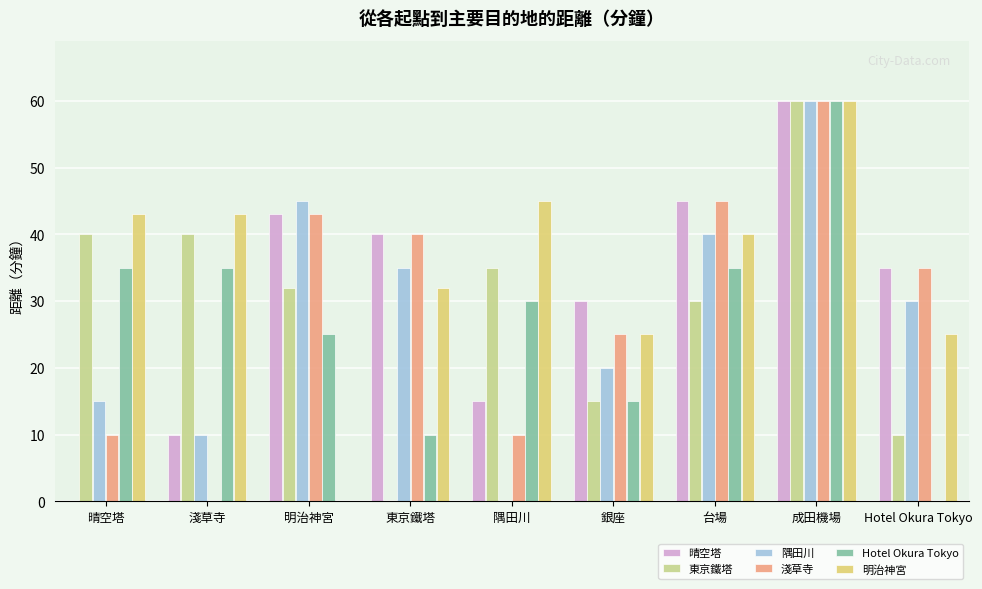

Reading left to right, transcribe all the data shown in this chart.

晴空塔: 0	10	43	40	15	30	45	60	35
東京鐵塔: 40	40	32	0	35	15	30	60	10
隅田川: 15	10	45	35	0	20	40	60	30
淺草寺: 10	0	43	40	10	25	45	60	35
Hotel Okura Tokyo: 35	35	25	10	30	15	35	60	0
明治神宮: 43	43	0	32	45	25	40	60	25